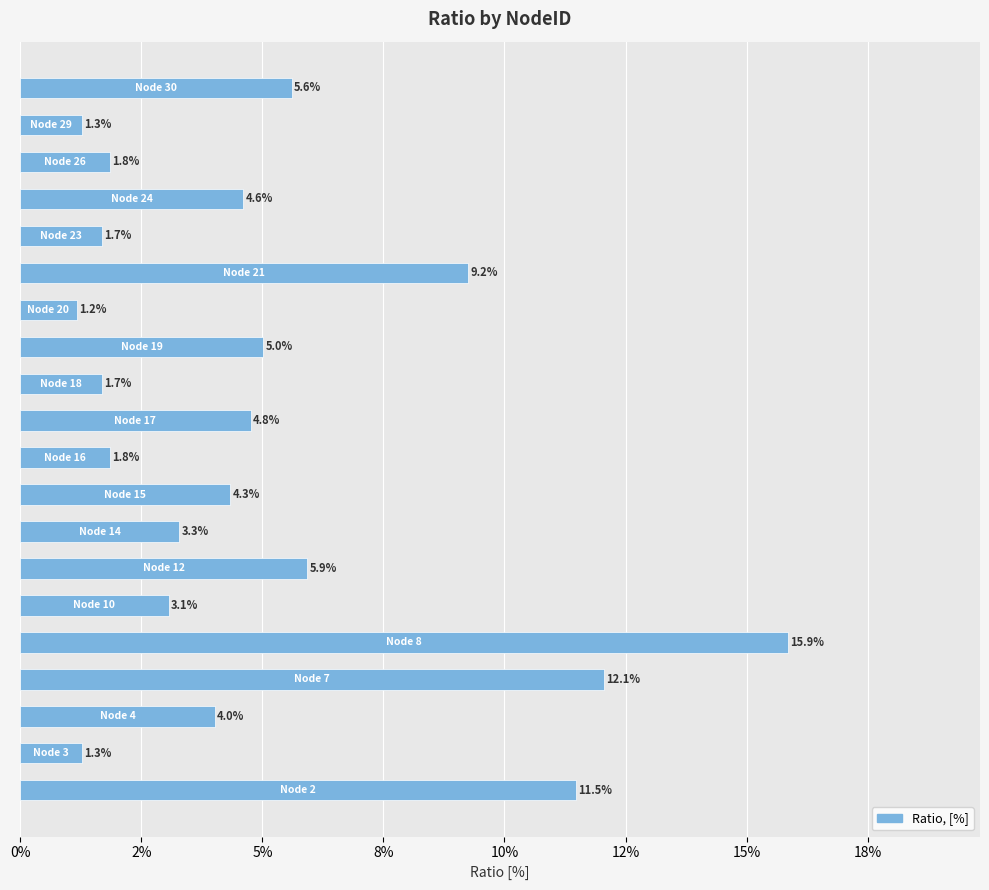

What is the smallest value displayed?

1.2